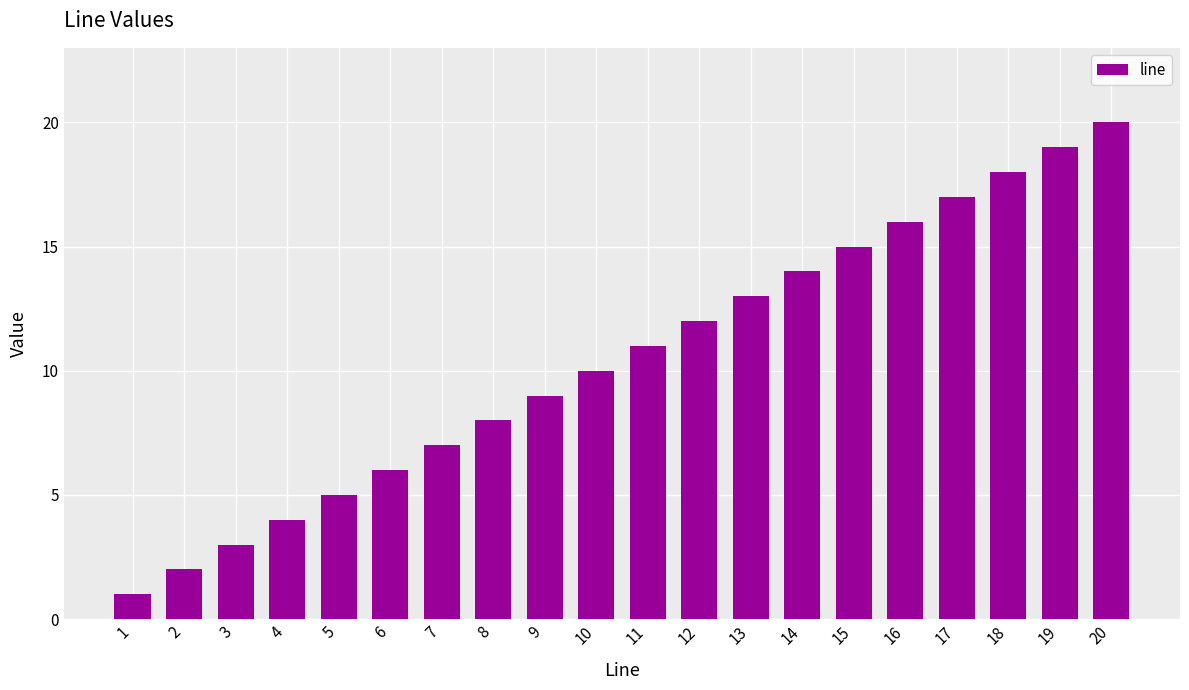

The value at 16 is 16. True or false?

True